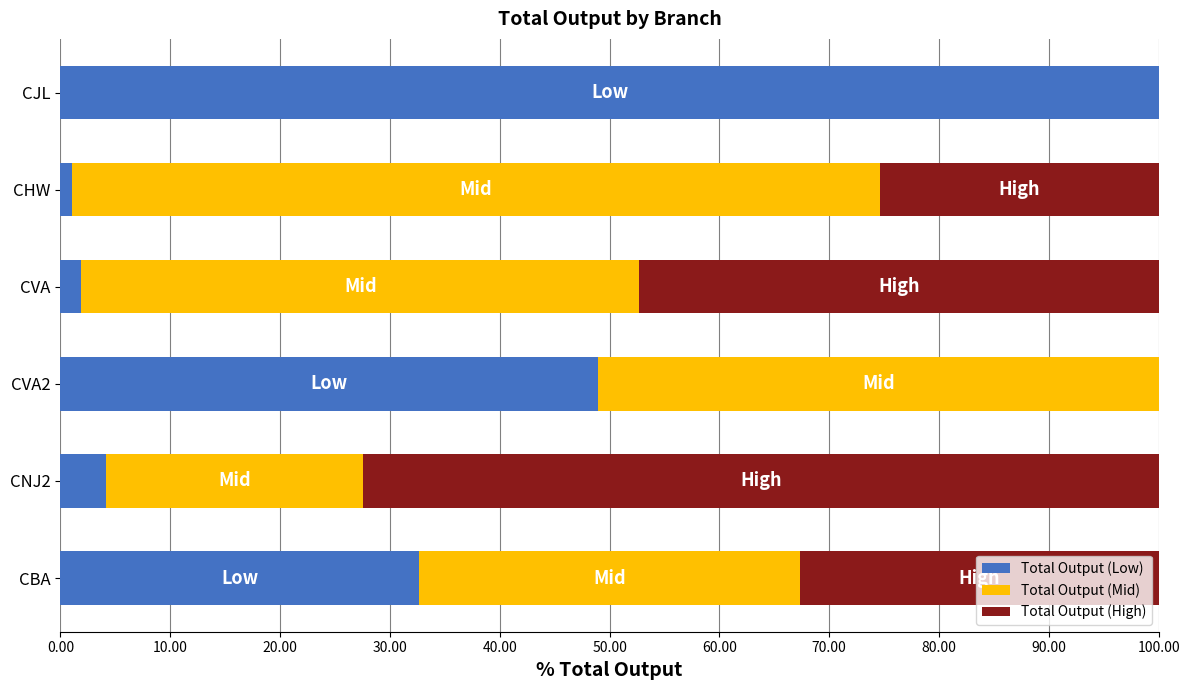

Which category has the highest value in the Total Output (Low) series?

CJL